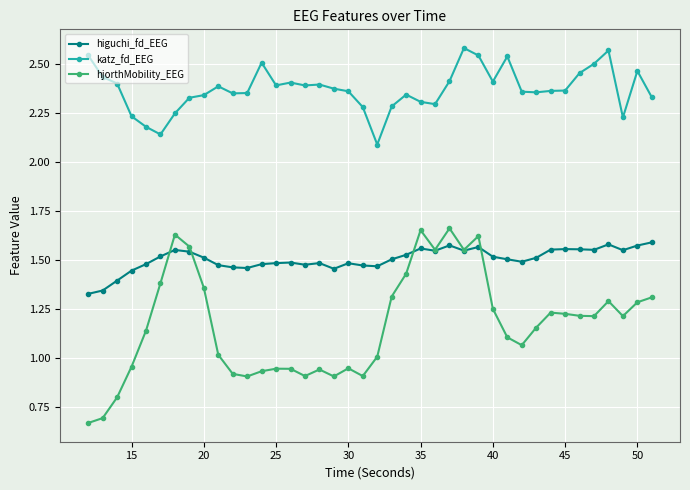

True or false: katz_fd_EEG has more than 2 interior local peaks.

True